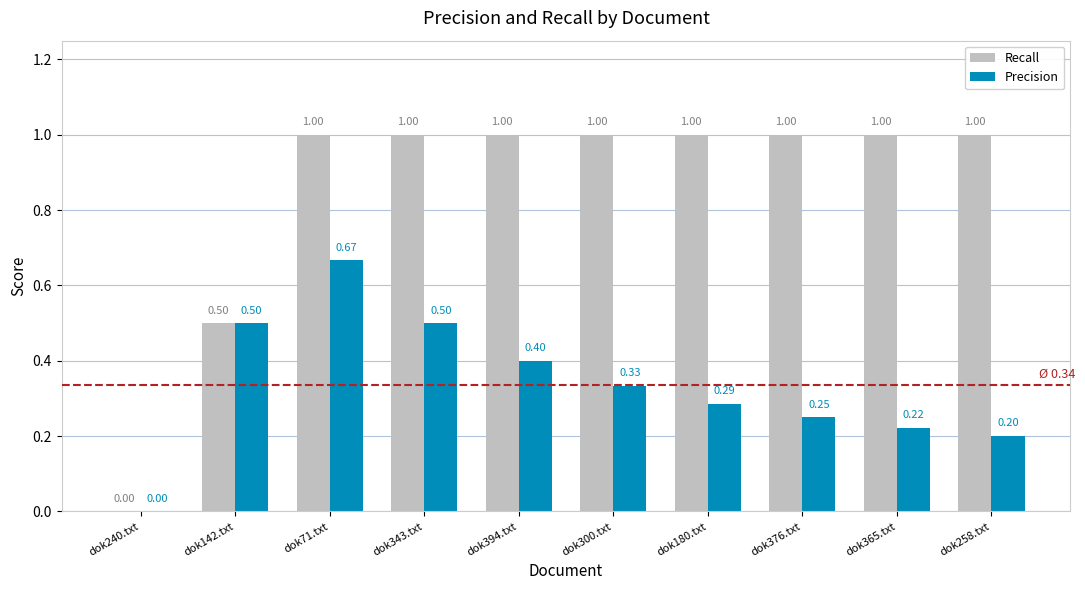

How many groups of bars are there?

10